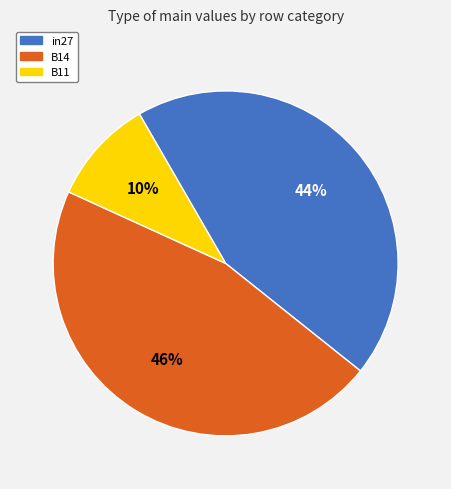

To the nearest percent, what portion does B14 represent?

46%